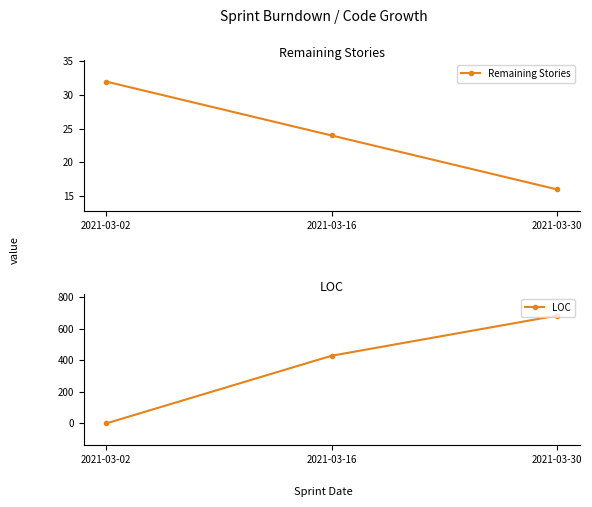

What is the approximate value of LOC at 2021-03-16?

430